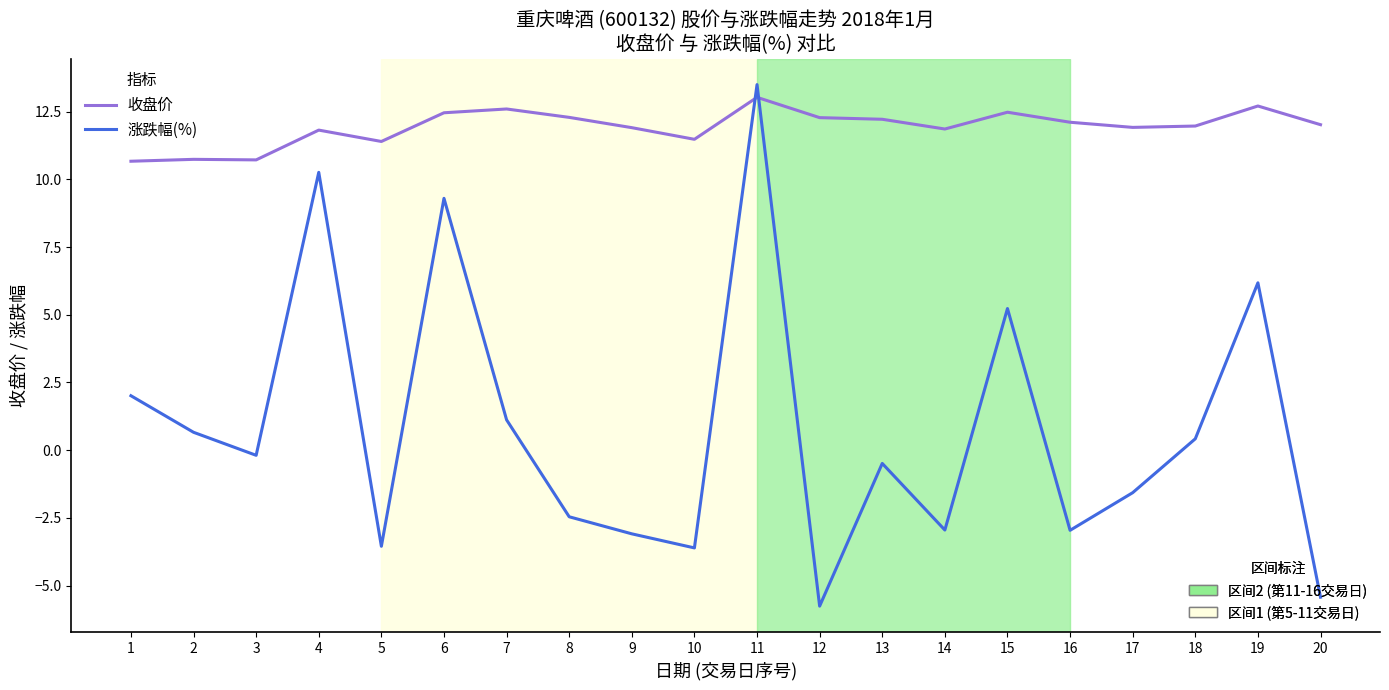

Which category has the highest value across all series?

11